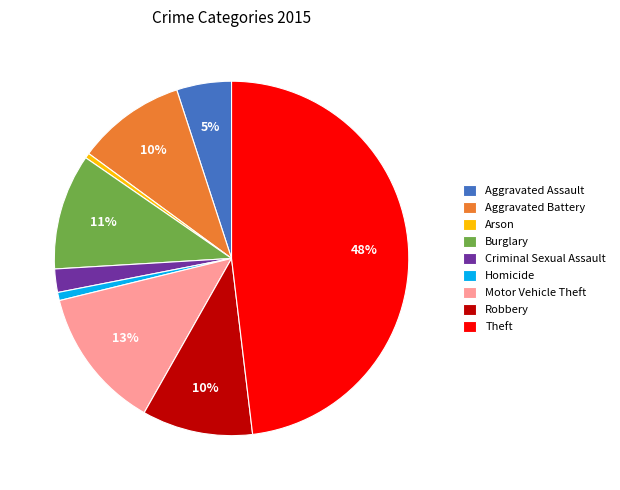

To the nearest percent, what percentage of the pie is Aggravated Battery?

10%